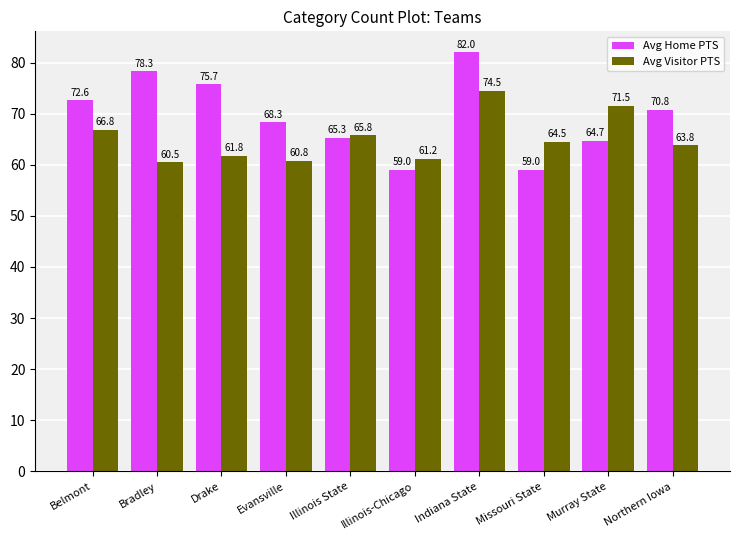

What is the total value across all series at Illinois State?

131.1